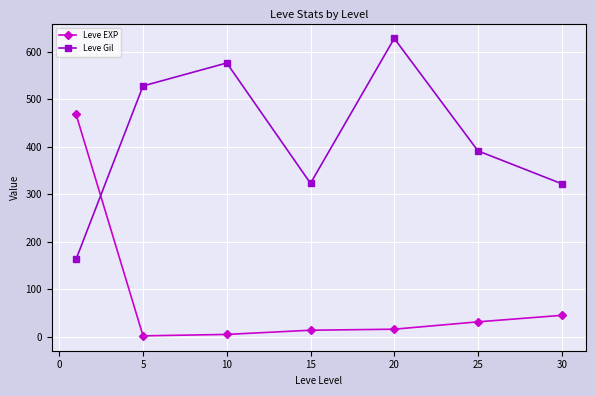

What is the value of the Leve EXP point at the 5th from the left?

16.3